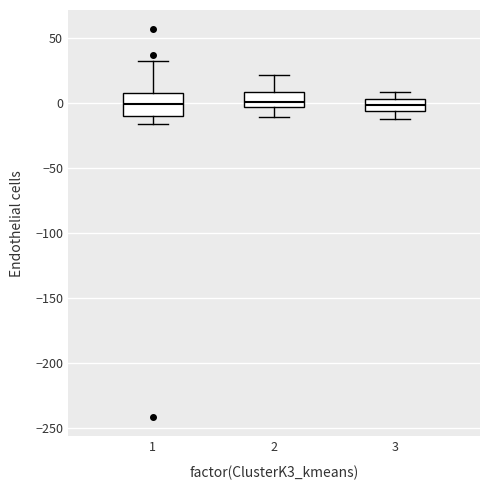

Where does the upper whisker of the box at x = 2 end on the y-axis? The values are not printed on the chart, so give them approximately, as read against the axis.

20